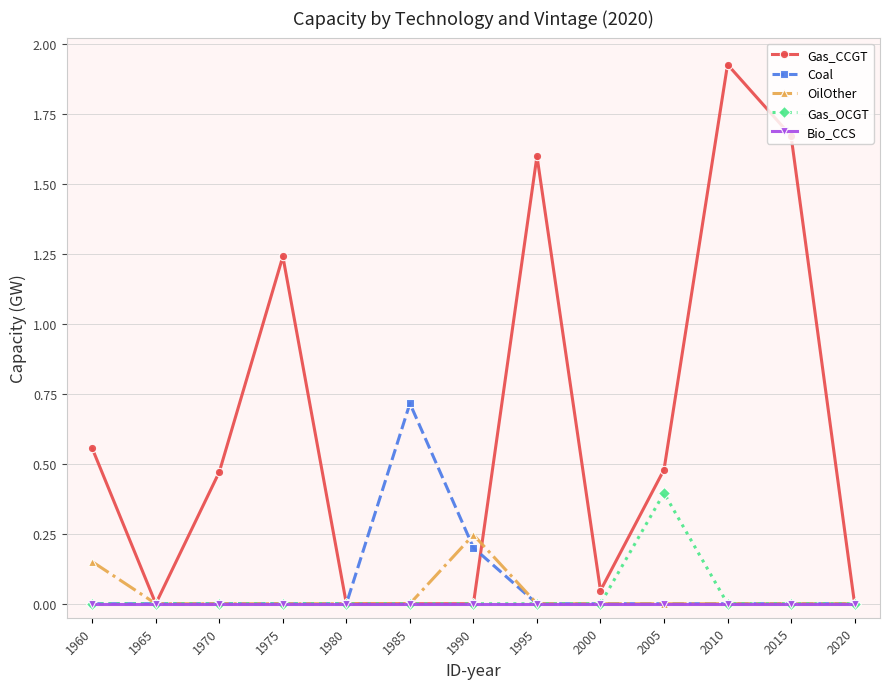

The Bio_CCS series shows 0.0 at 2010. True or false?

True